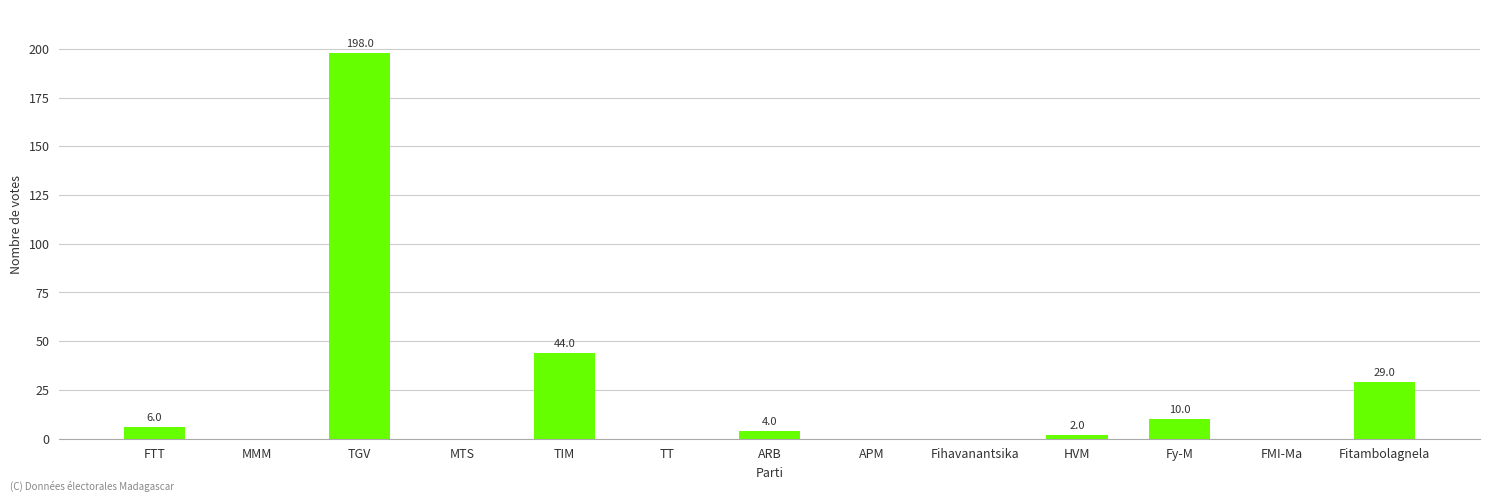

The chart shows a value of 0 at FMI-Ma. True or false?

True